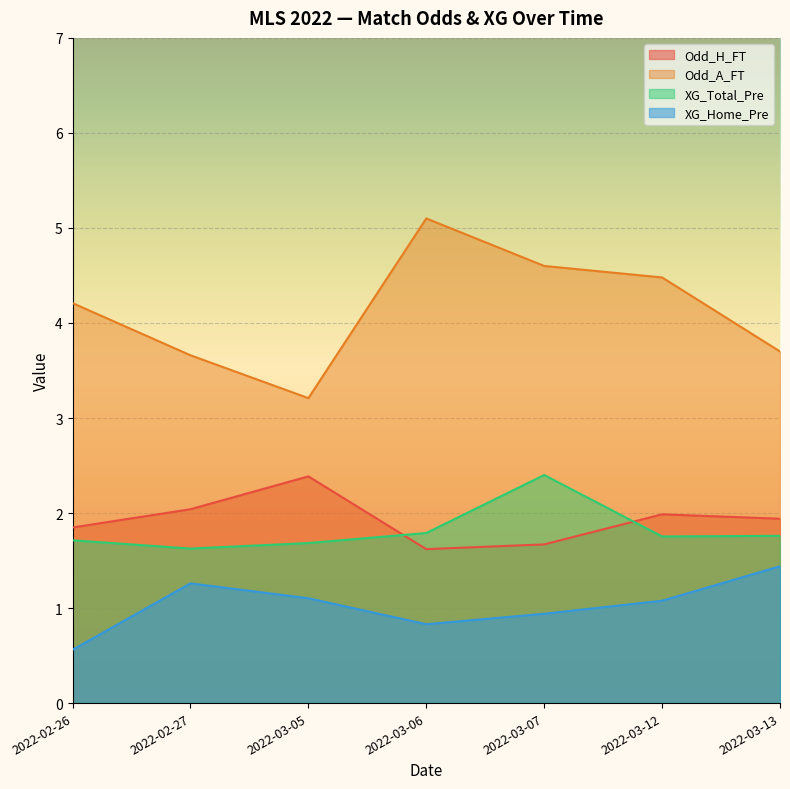

True or false: XG_Total_Pre has a value of 0.7 at 2022-03-06.

False